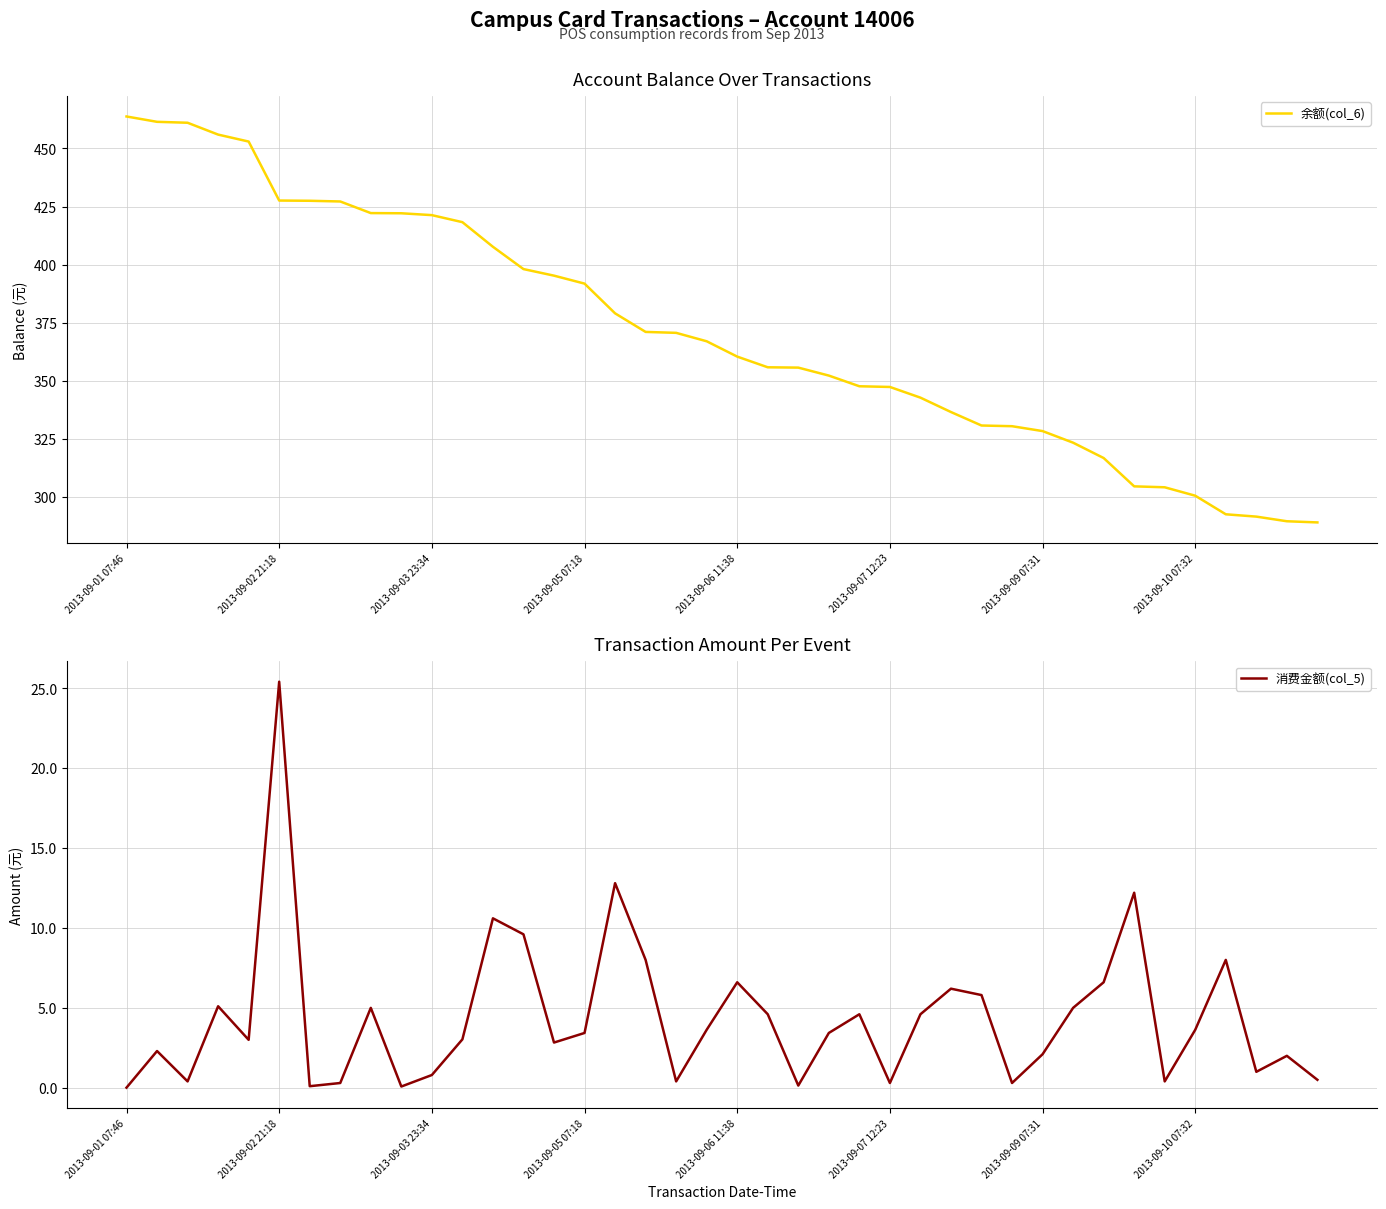

Rank the series by their maximum value, from highest to lowest.

余额(col_6), 消费金额(col_5)